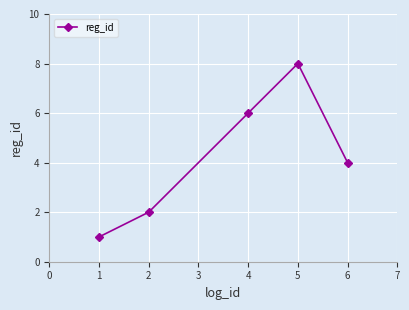

At which category does the data reach its first local peak?

5